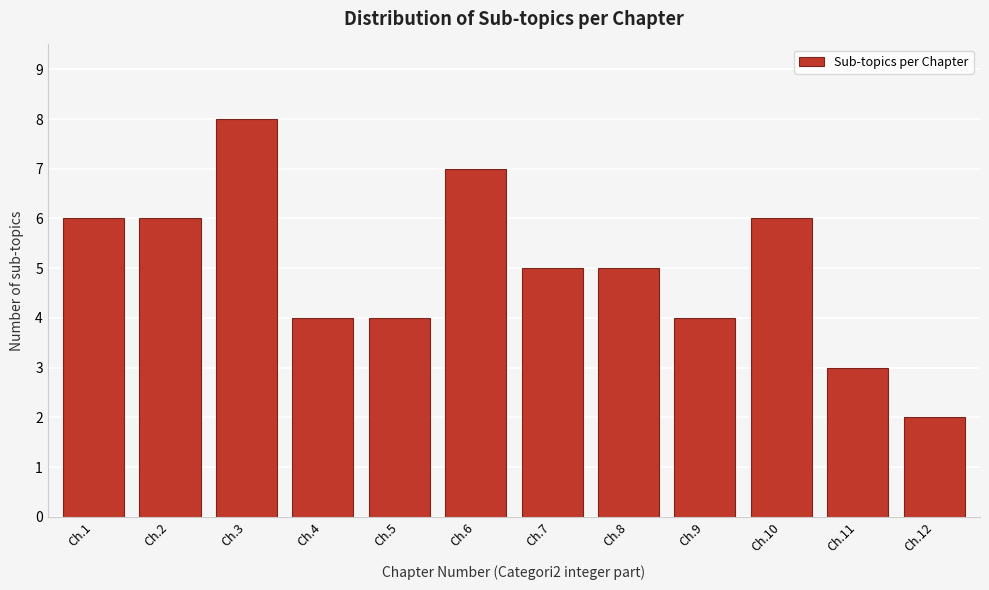

Reading left to right, extract all data points from this chart.

6	6	8	4	4	7	5	5	4	6	3	2